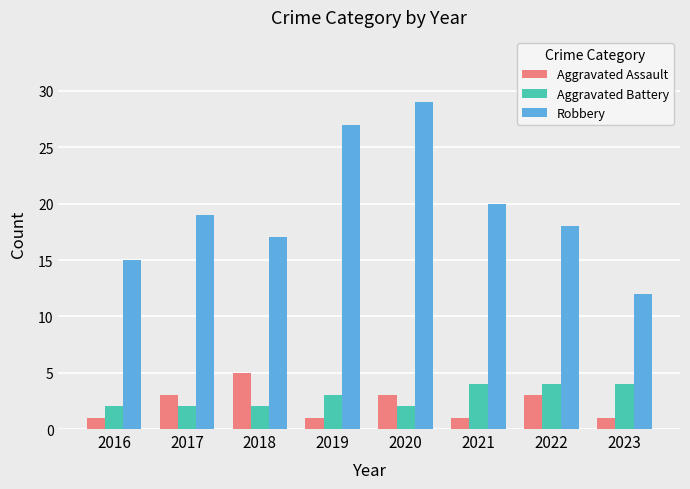

What is the difference between the Robbery values at 2021 and 2023?

8